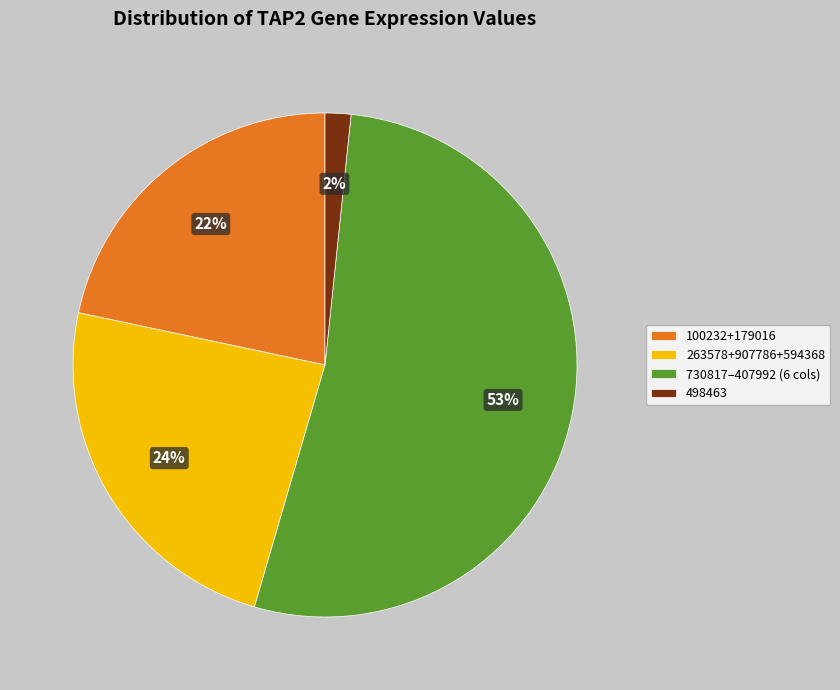

Which category has the smallest portion of the pie?

498463